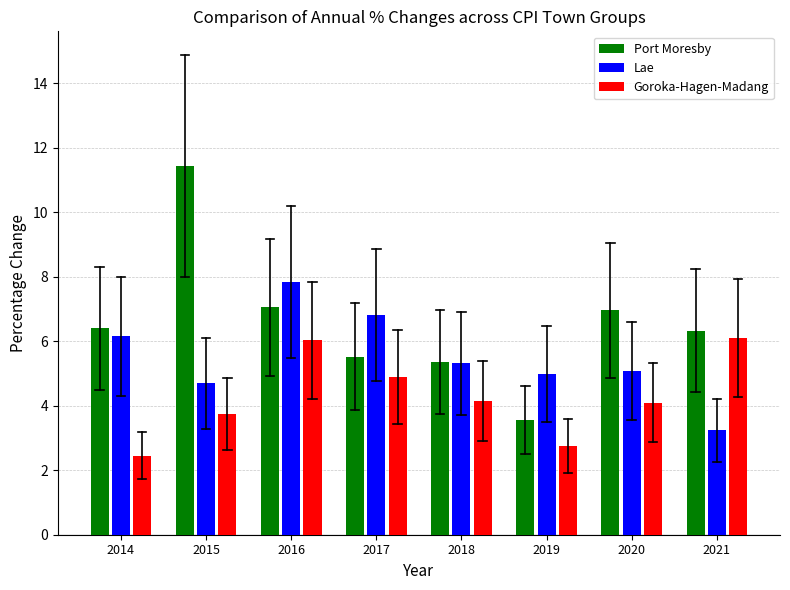

Reading right to left, list all the values displayed in this chart.

Port Moresby: 2021=6.3	2020=7.0	2019=3.6	2018=5.4	2017=5.5	2016=7.1	2015=11.4	2014=6.4
Lae: 2021=3.2	2020=5.1	2019=5.0	2018=5.3	2017=6.8	2016=7.8	2015=4.7	2014=6.2
Goroka-Hagen-Madang: 2021=6.1	2020=4.1	2019=2.7	2018=4.1	2017=4.9	2016=6.0	2015=3.8	2014=2.5